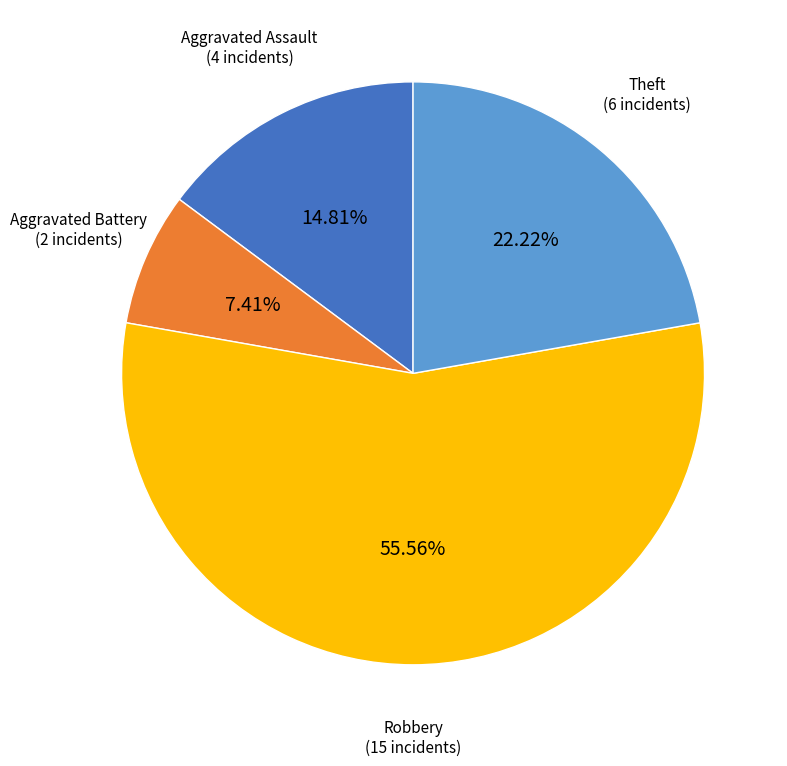

Is there a majority slice in this chart?

Yes